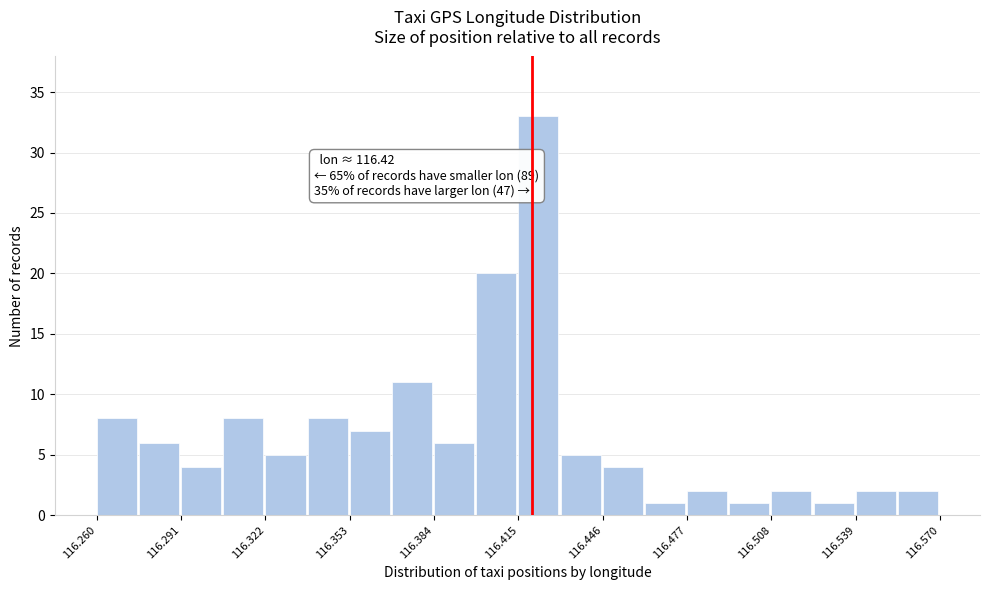

Read against the x-axis, roughly where is the centre of the tallest bar?

116.420